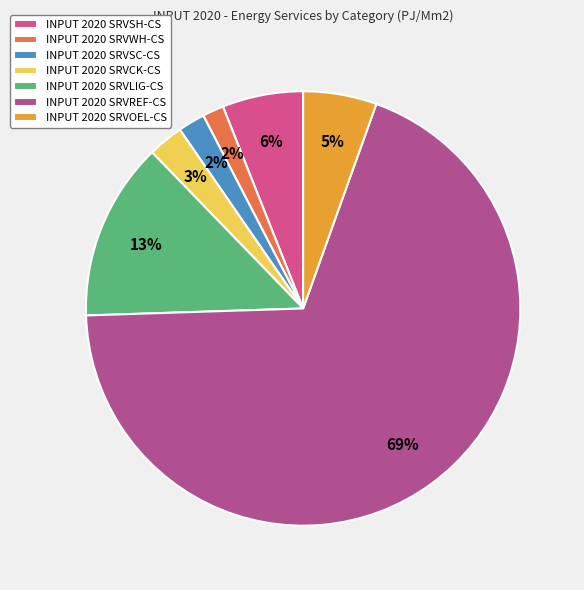

Is the sum of INPUT 2020 SRVSC-CS and INPUT 2020 SRVSH-CS greater than half?

No